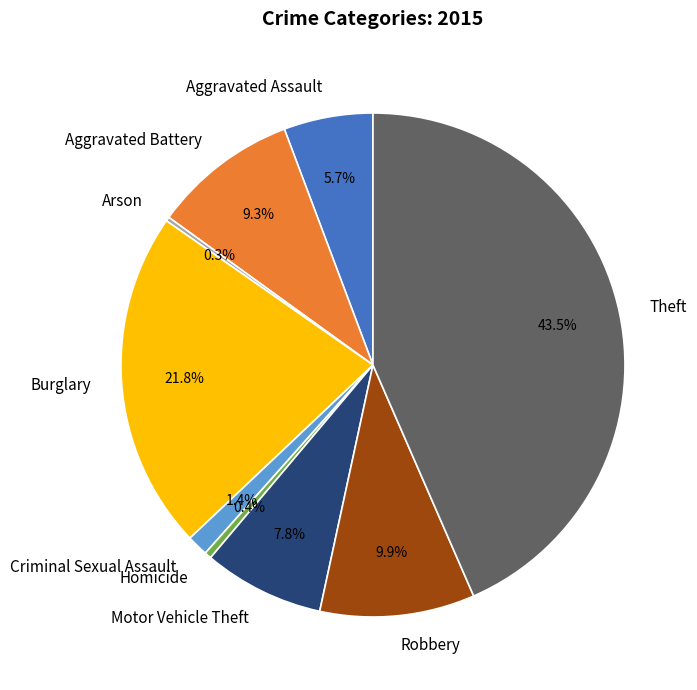

Between Burglary and Homicide, which is larger?

Burglary